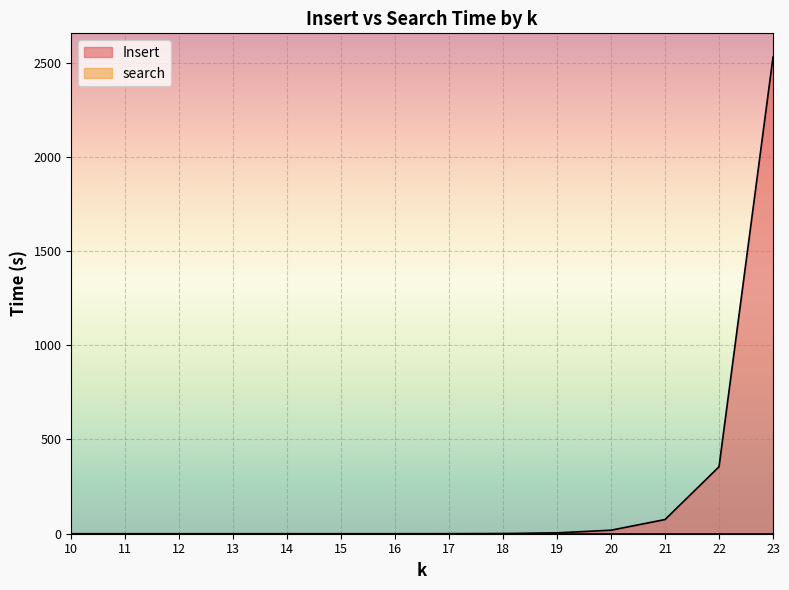

Does the chart display data point markers on the line(s)?

No